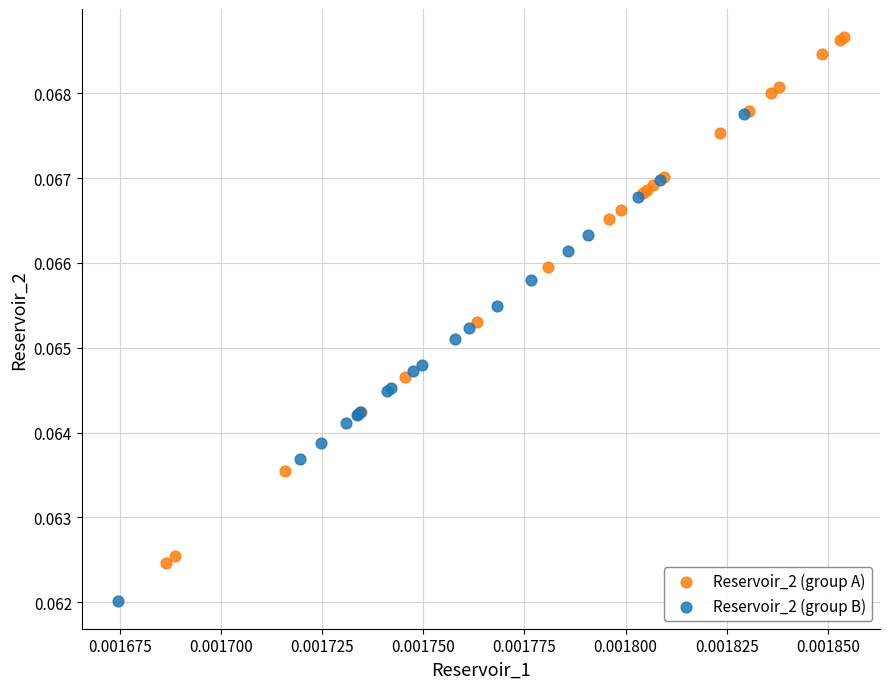

Which series reaches the minimum Y coordinate?

Reservoir_2 (group B)